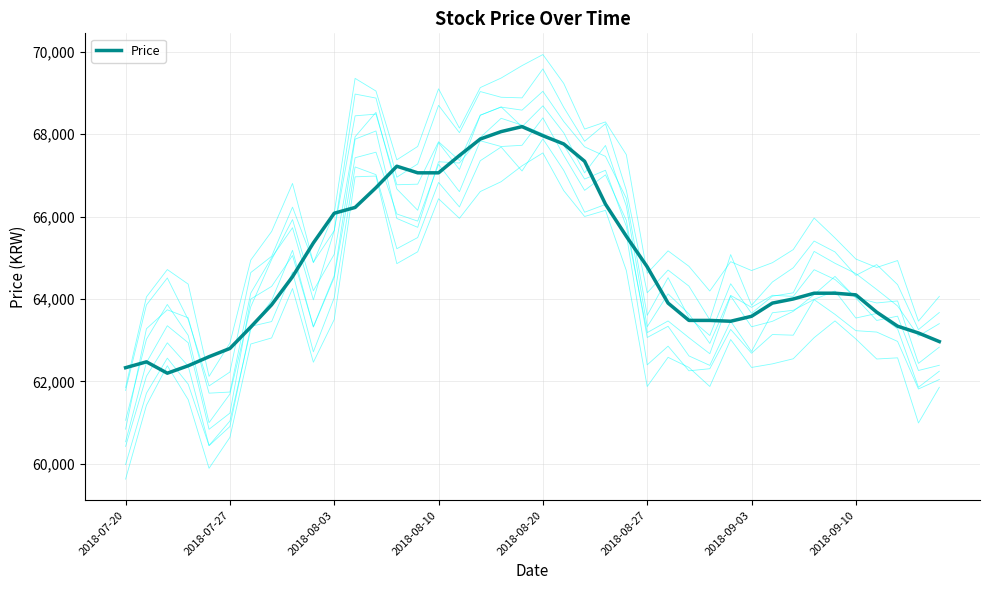

True or false: the data shows 68180.0 at 19.

True